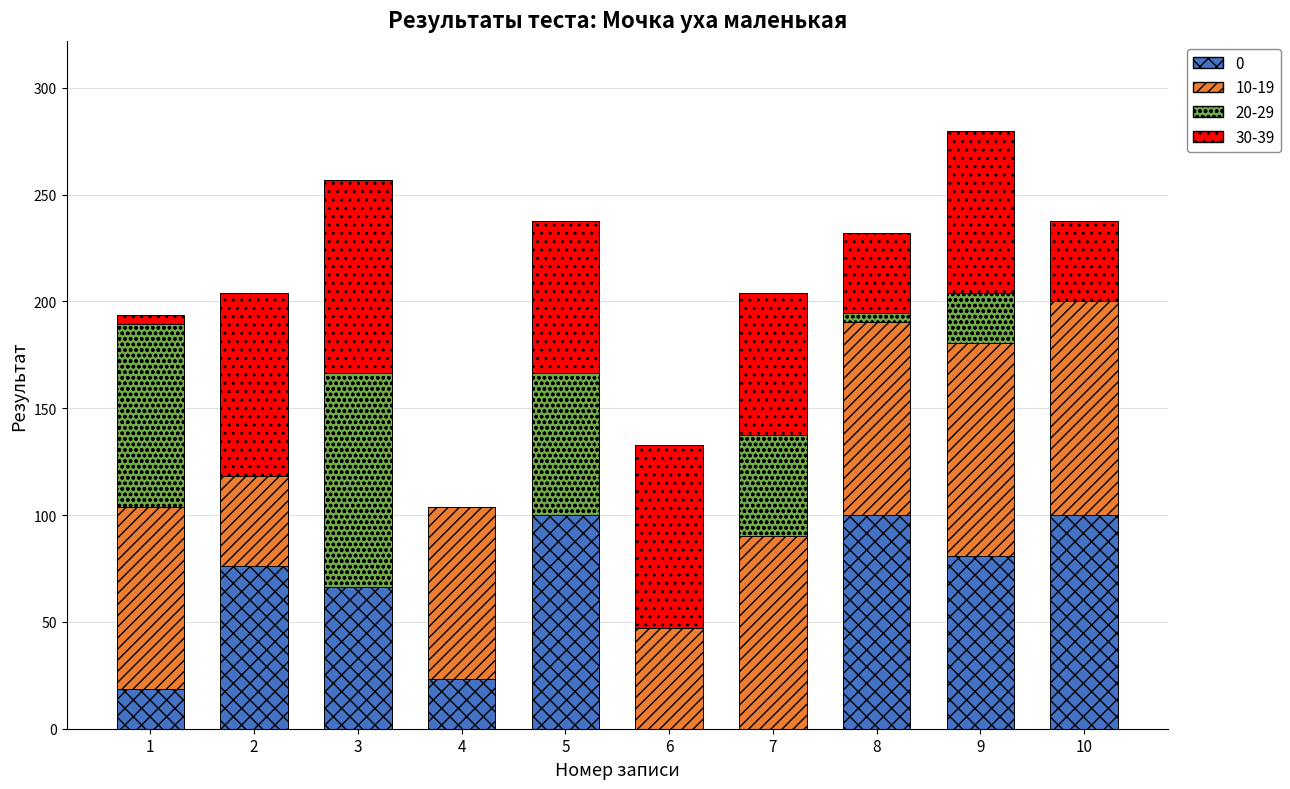

What is the total value across all series at 4?

104.0